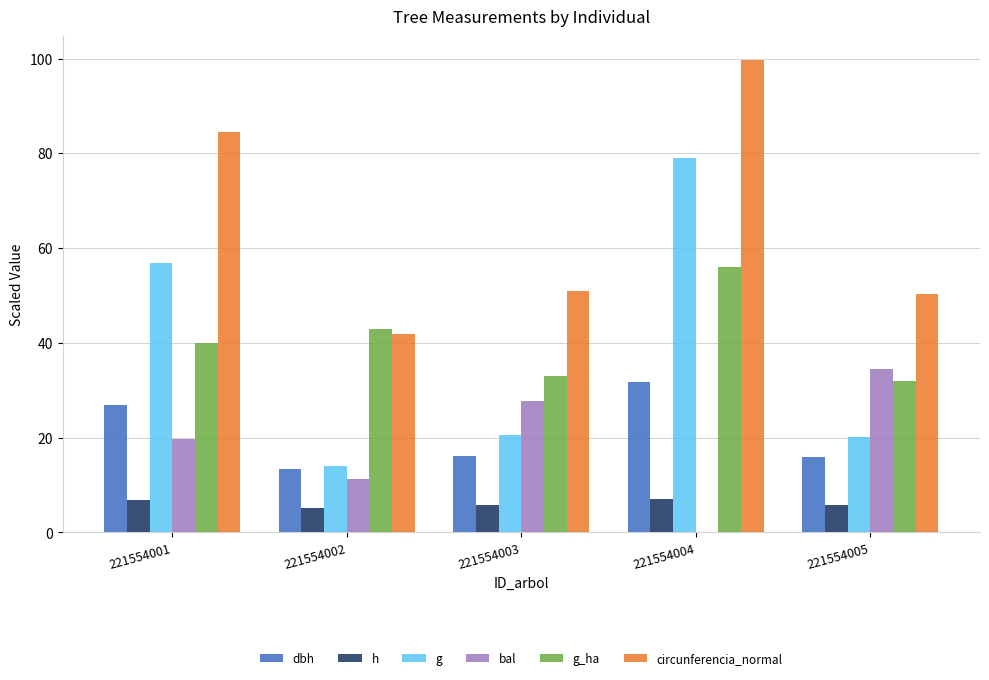

Is it true that bal equals 21.3 at 221554004?

False